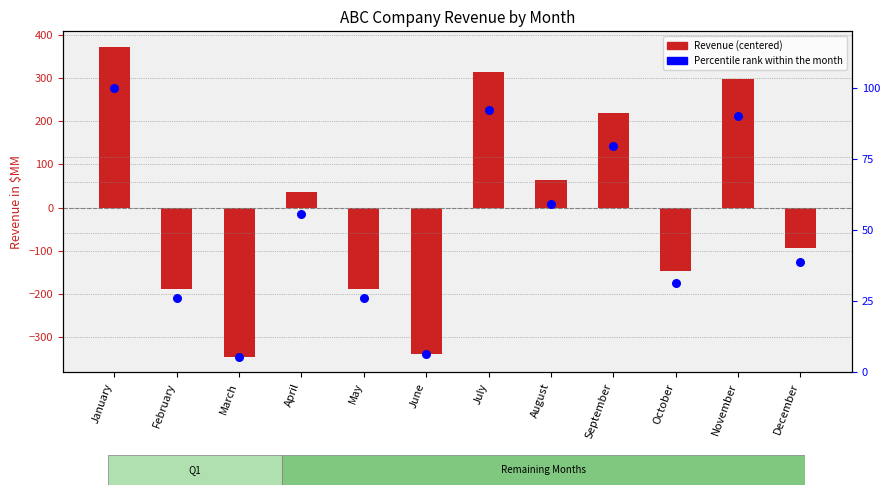

Which series has the largest total across all categories?

Percentile rank within the month